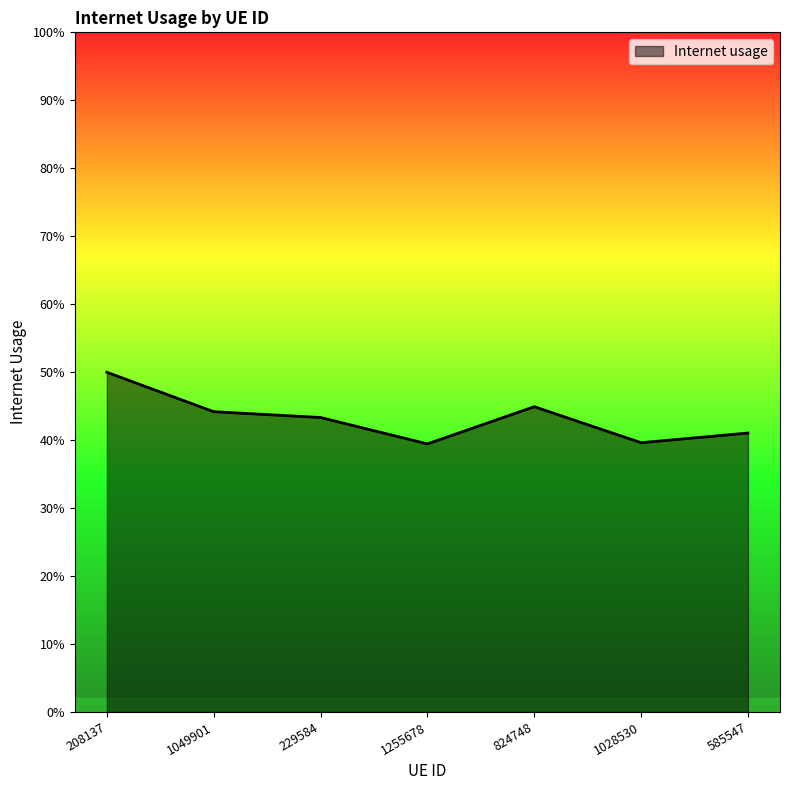

Does the chart have visible grid lines?

No